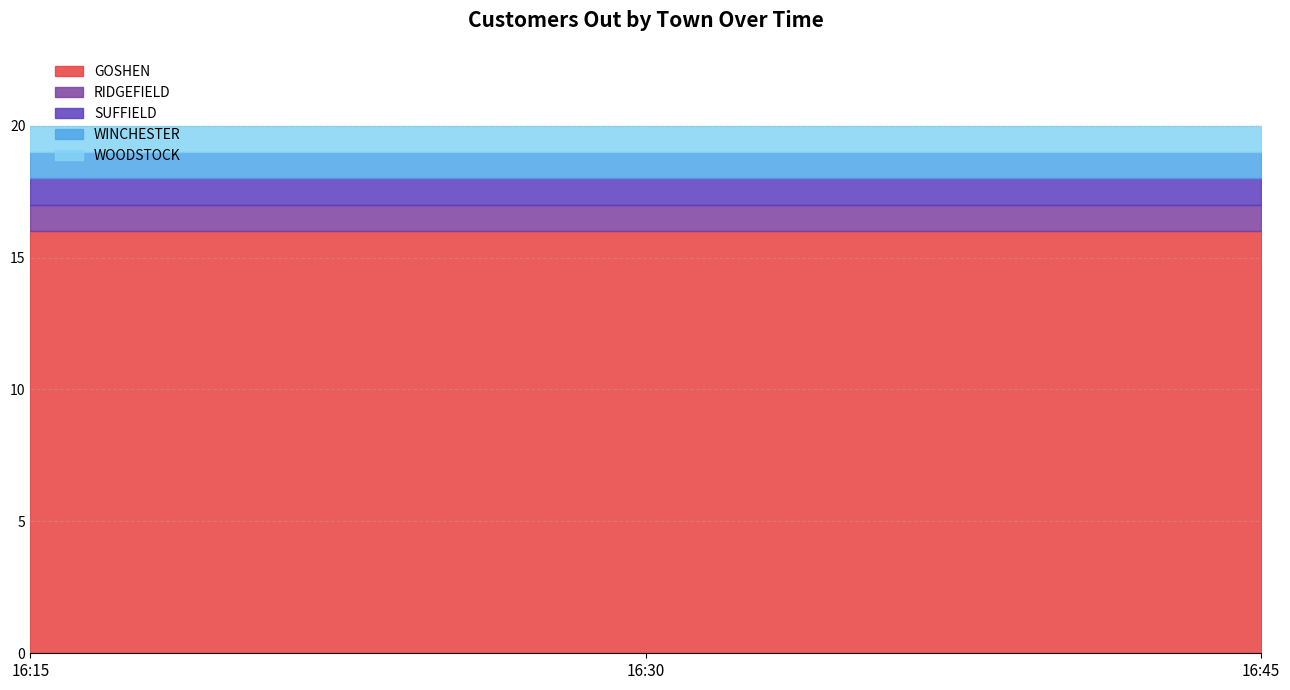

Which category has the lowest value in the WINCHESTER series?

16:15